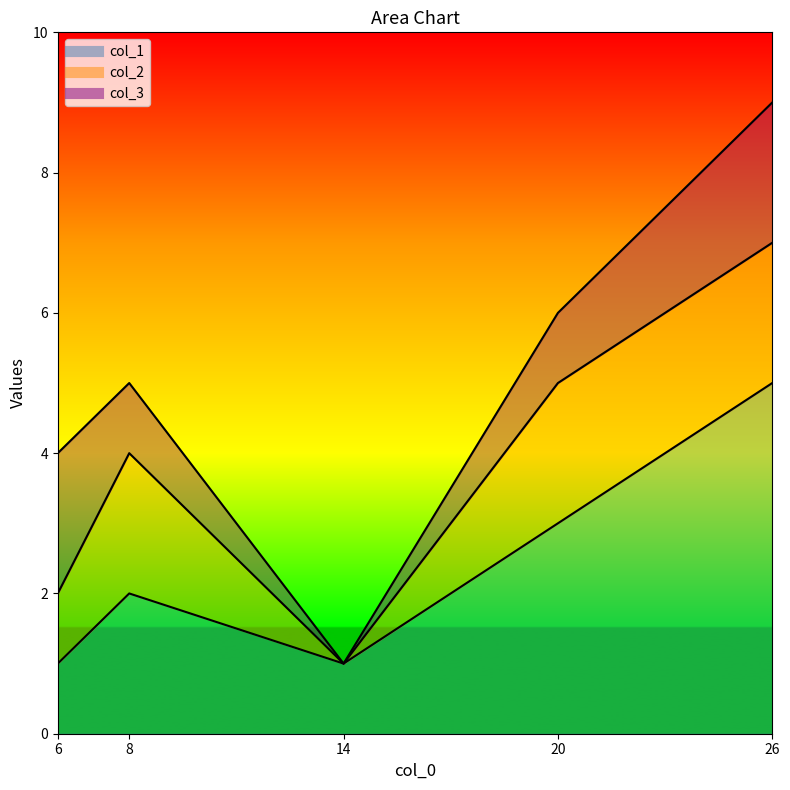

Reading left to right, list all the values displayed in this chart.

col_1: 1	2	1	3	5
col_2: 1	2	0	2	2
col_3: 2	1	0	1	2